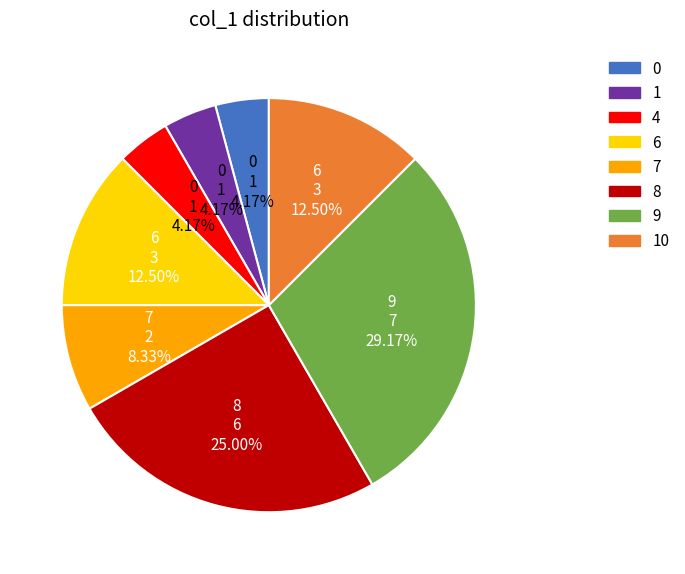

Is there a majority slice in this chart?

No